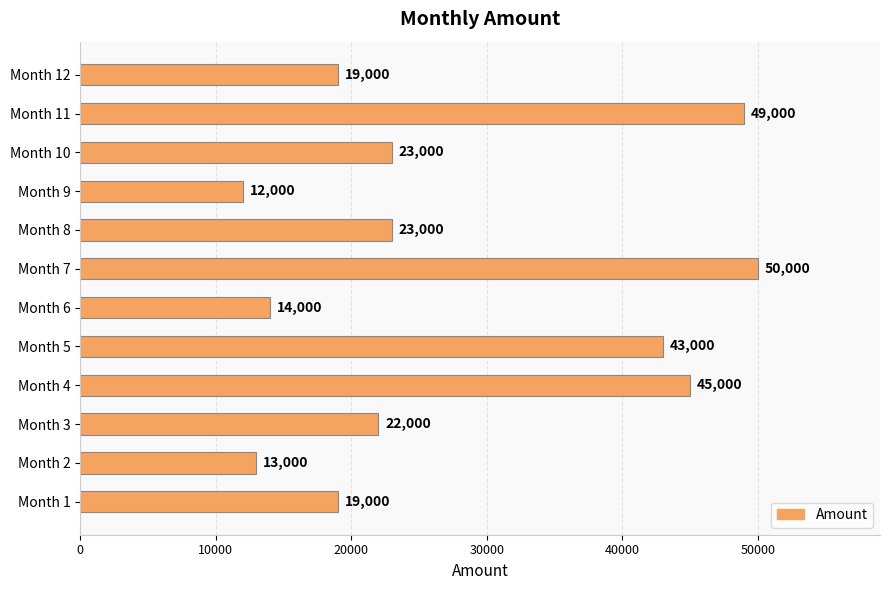

What is the ratio of the value at Month 8 to the value at Month 10?

1.0